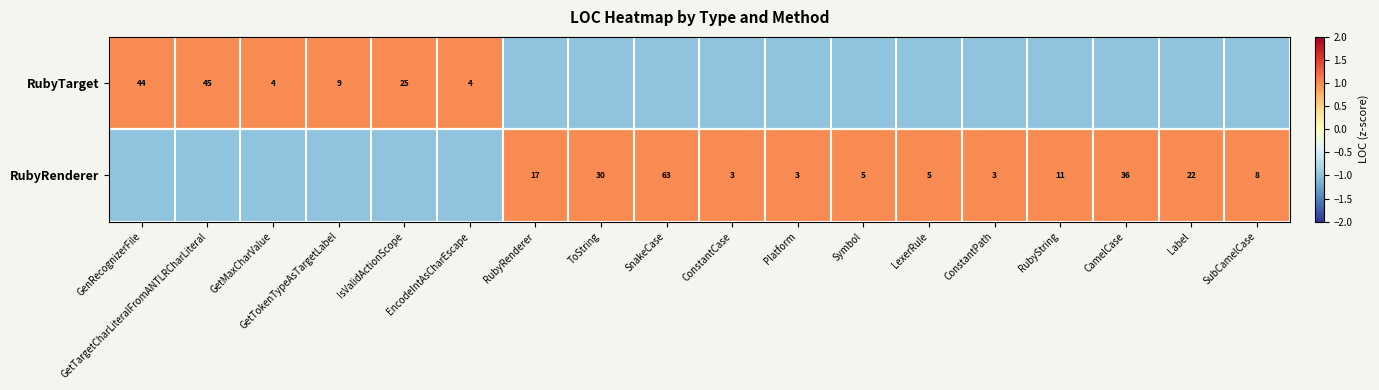

True or false: RubyRenderer has a value of 12 at ToString.

False